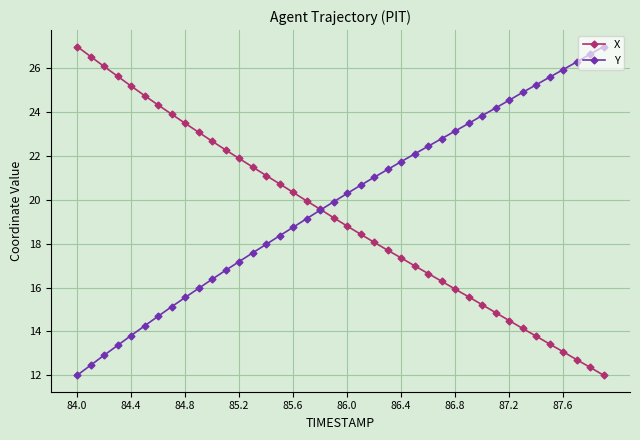

How many lines are shown in the chart?

2